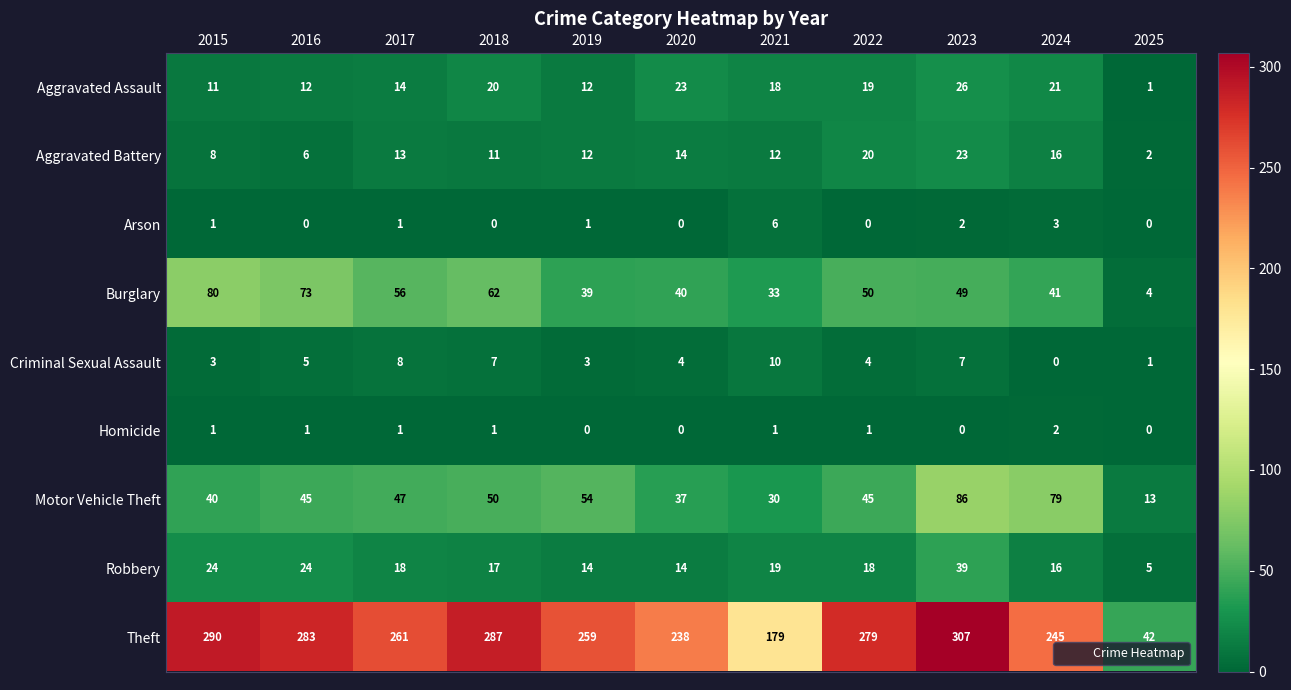

Rank the series by their maximum value, from lowest to highest.

Homicide, Arson, Criminal Sexual Assault, Aggravated Battery, Aggravated Assault, Robbery, Burglary, Motor Vehicle Theft, Theft